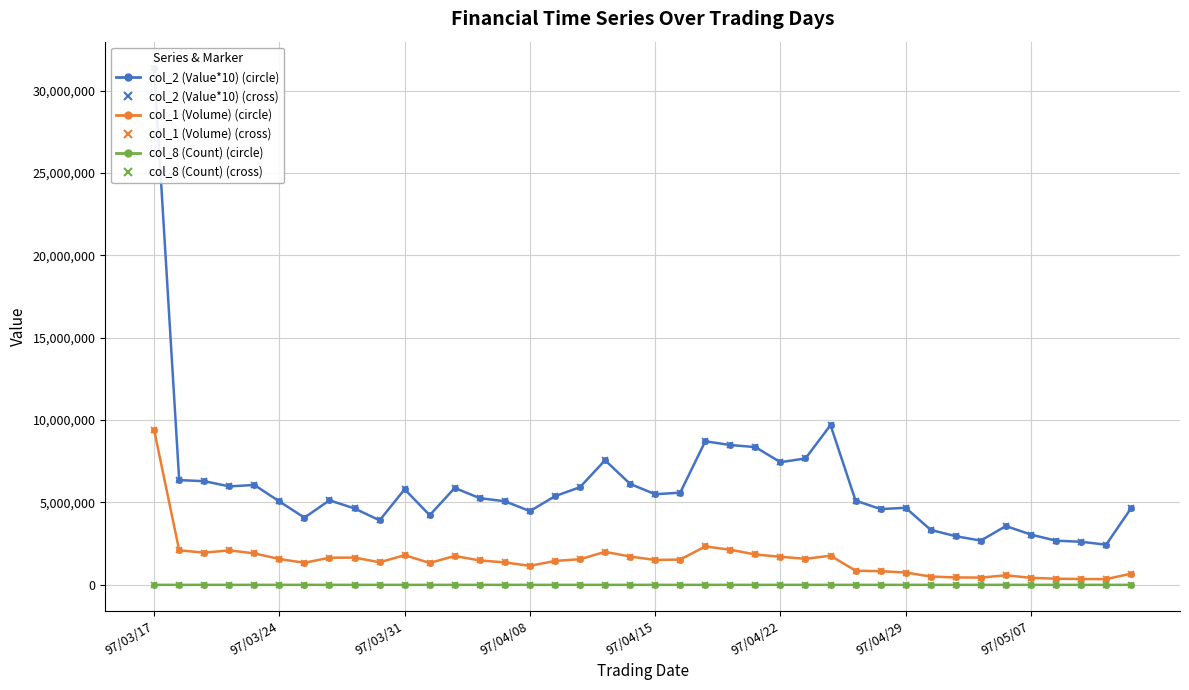

Which series has the widest spread of values?

col_2 (Value*10) · circle